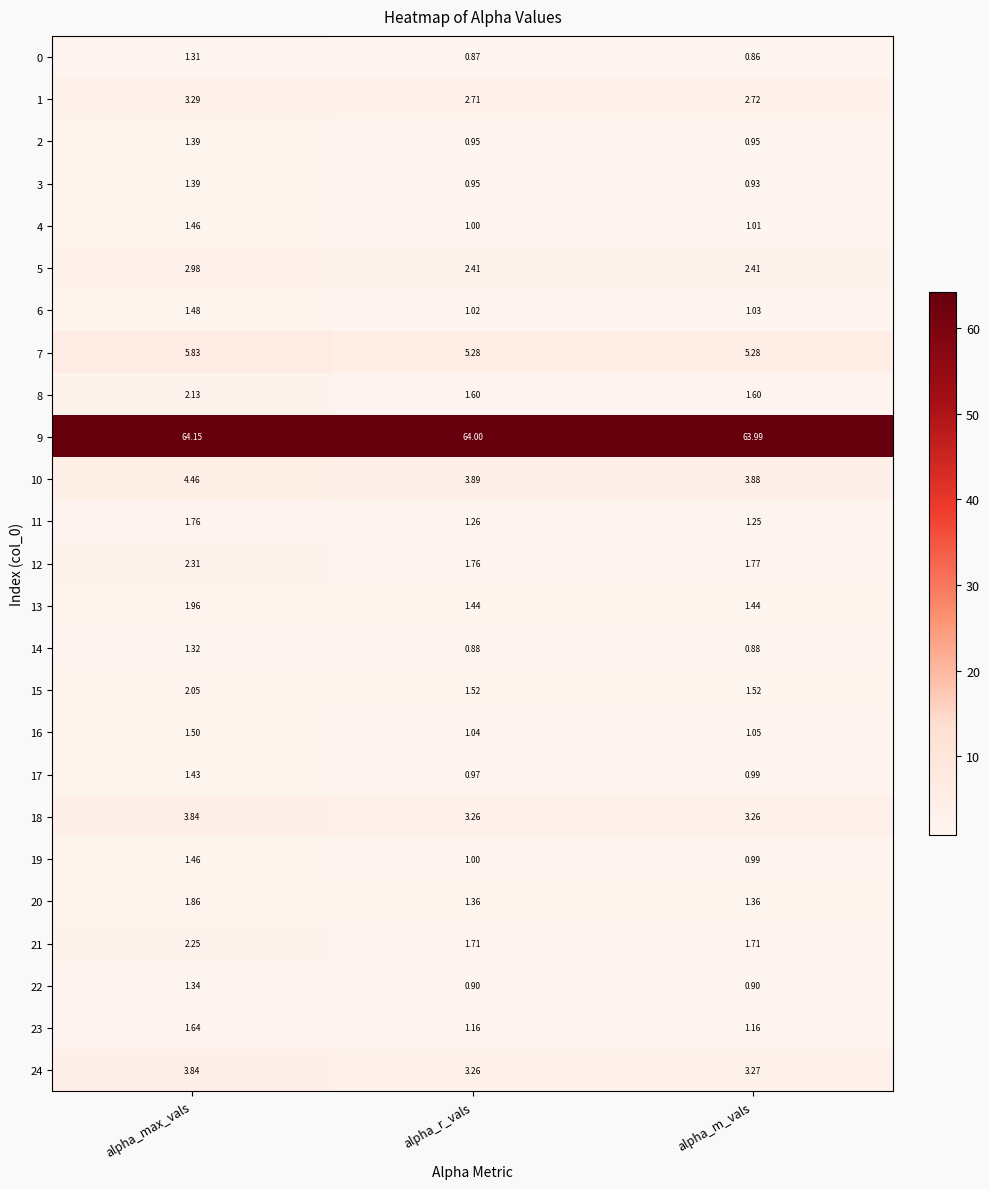

At which category does the chart reach its minimum across all series?

alpha_m_vals